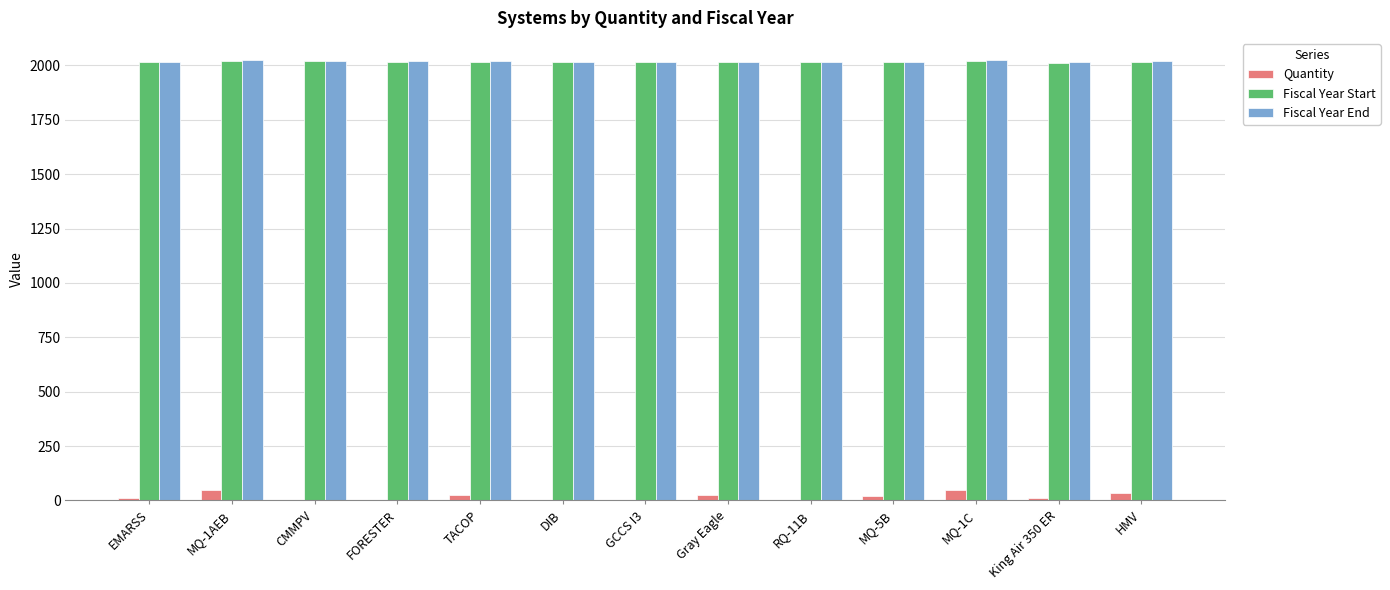

What is the maximum value shown in the chart?

2025